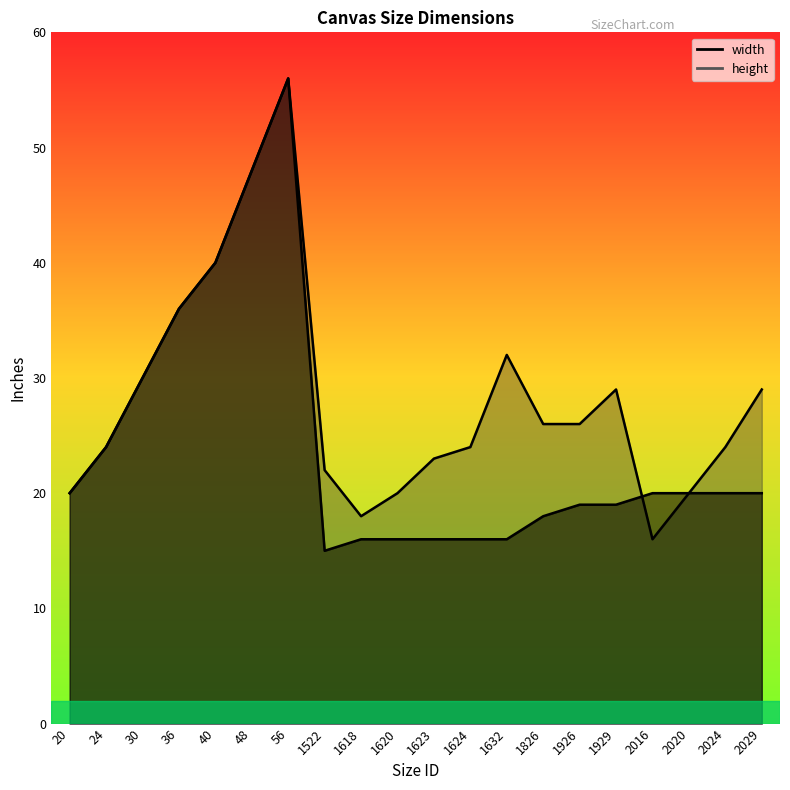

At which label does width reach its minimum?

1522